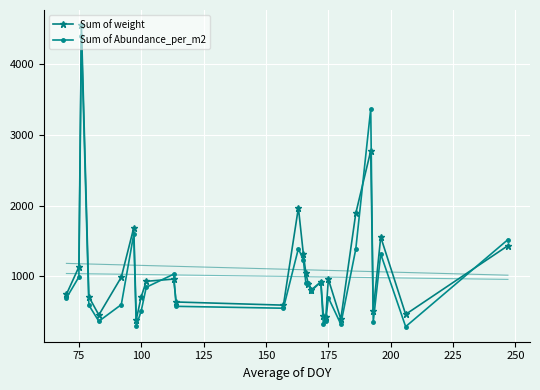

Rank the series by their average value, from highest to lowest.

Sum of weight, Sum of Abundance_per_m2